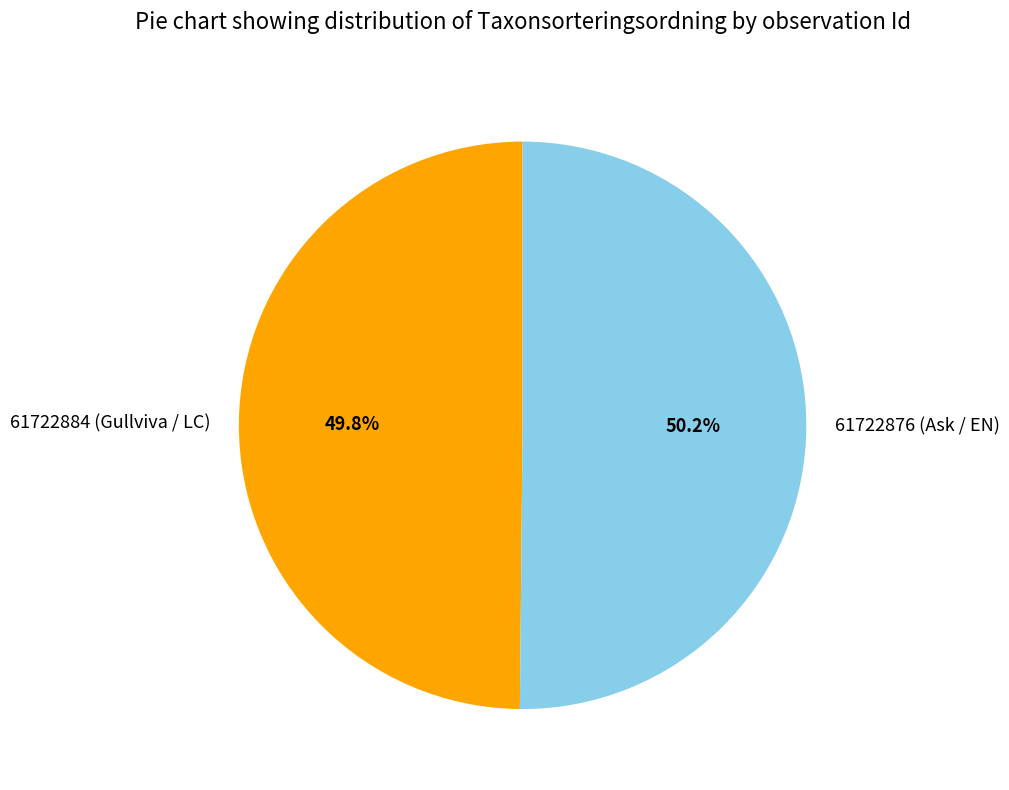

Approximately how many times larger is the value at 61722876 (Ask / EN) compared to 61722884 (Gullviva / LC)?

1.0